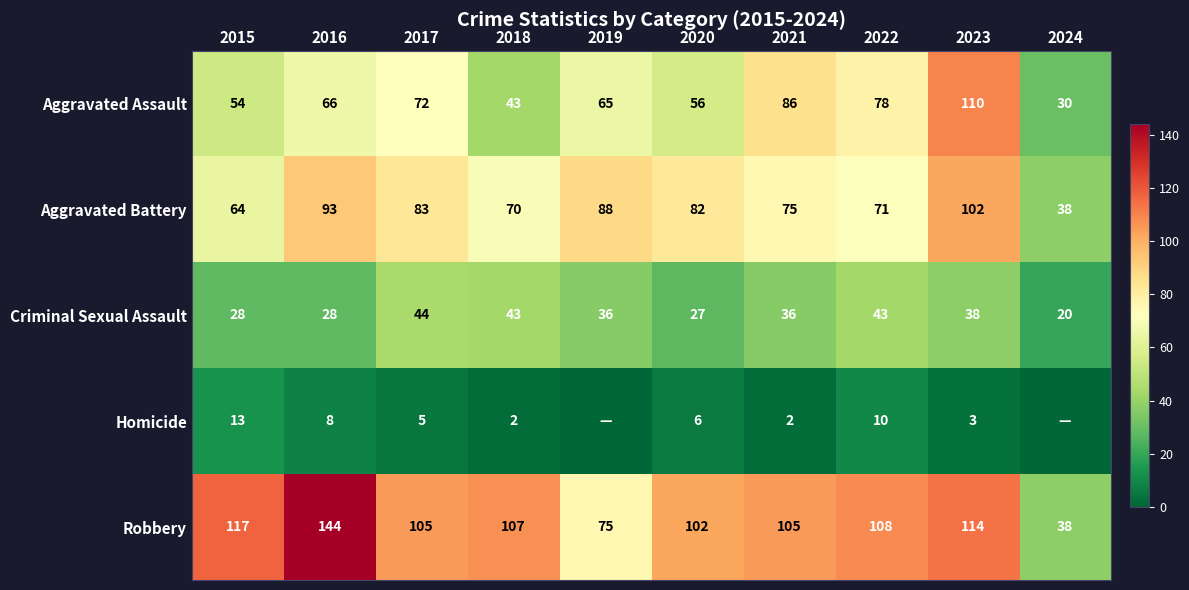

True or false: Criminal Sexual Assault has a value of 18 at 2017.

False